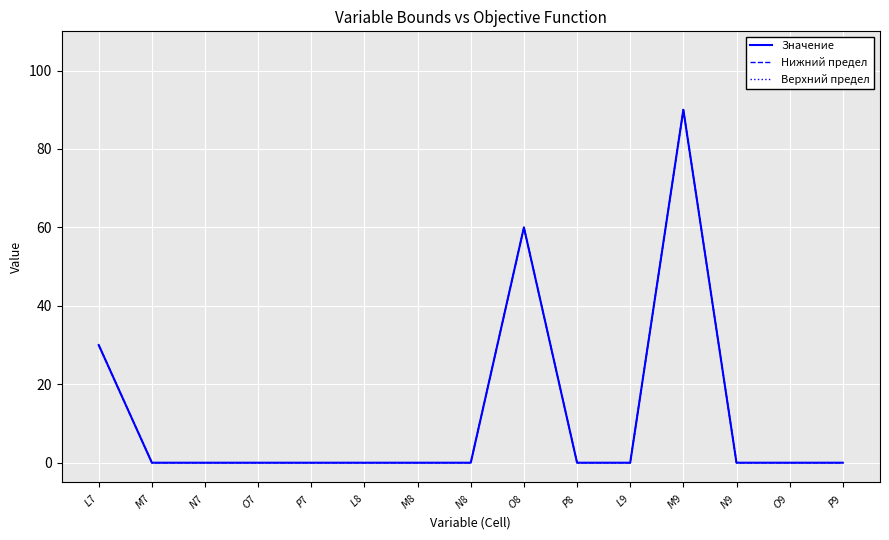

Rank the series by their maximum value, from lowest to highest.

Значение, Нижний предел, Верхний предел